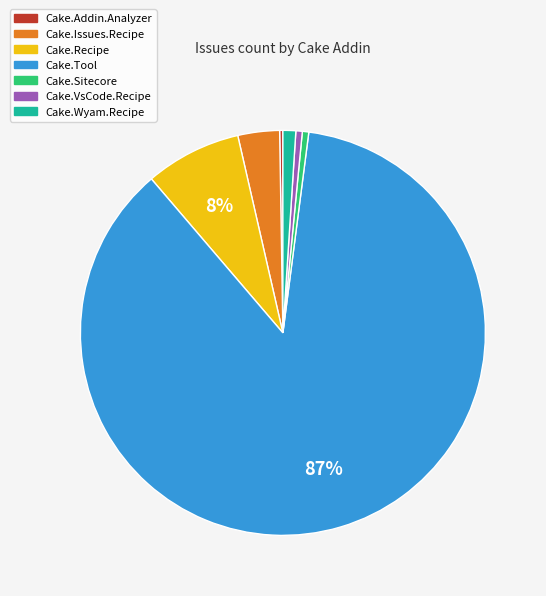

Is it true that Cake.Sitecore is 11% of the pie?

False